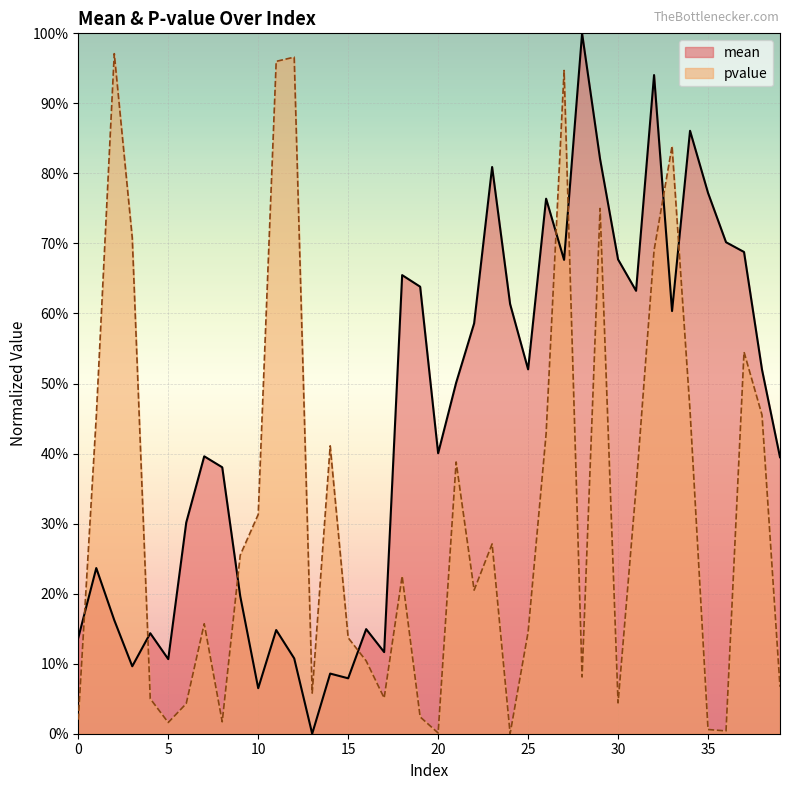

Rank the series at 29 from highest to lowest value.

mean, pvalue